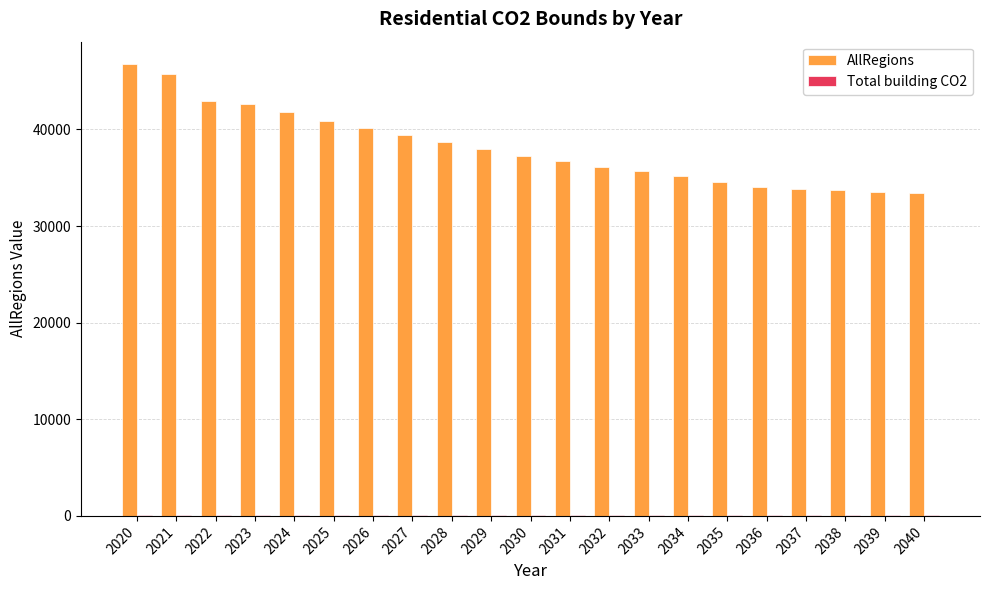

How many series are shown in this chart?

2